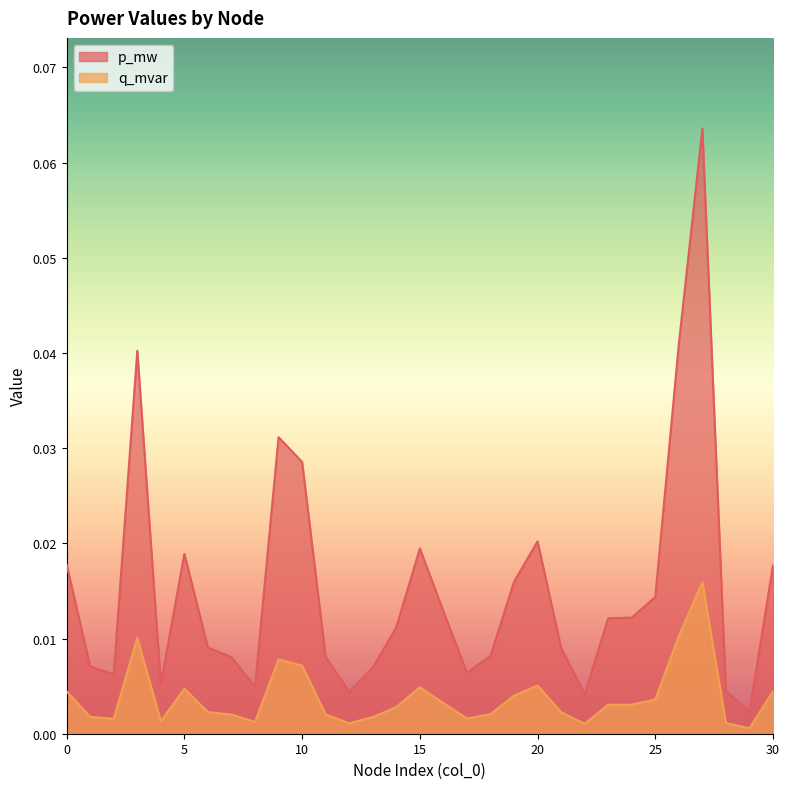

How many lines are shown in the chart?

2